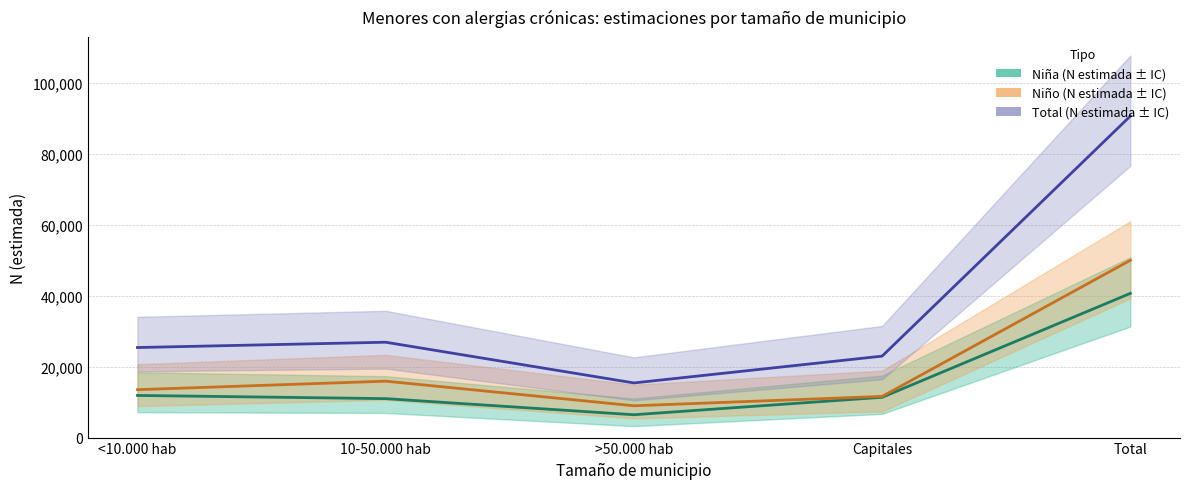

Is it true that Total N estimada equals 26873 at 10-50.000 hab?

True